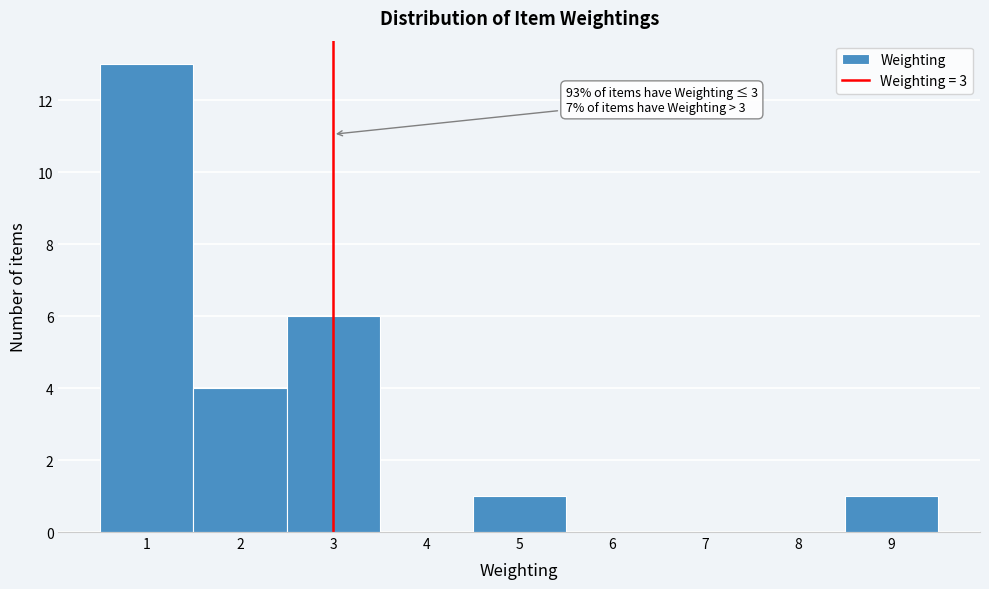

Which range on the x-axis has the tallest bar?

0.5 to 1.5